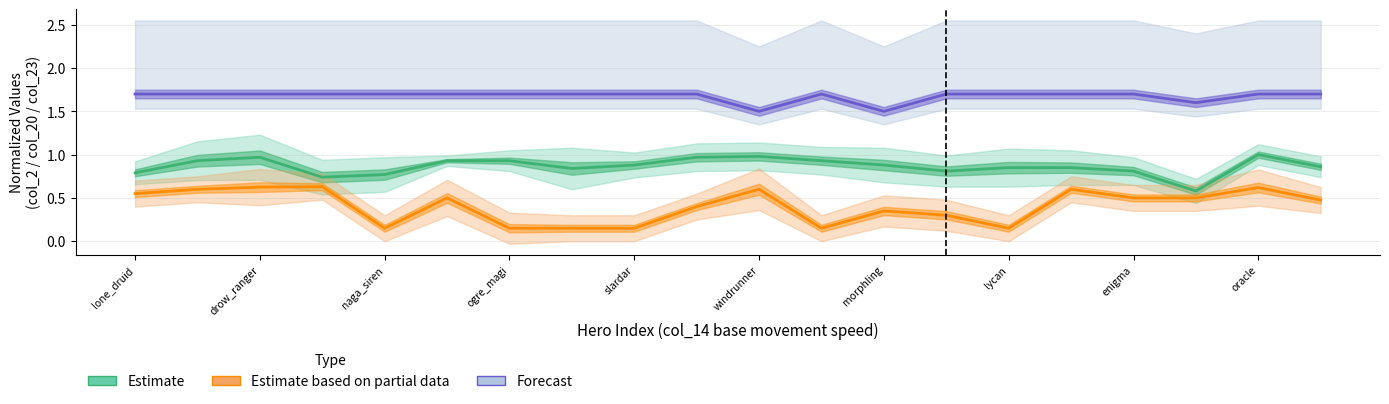

Rank the series by their average value, from lowest to highest.

Estimate based on partial data, Estimate, Forecast